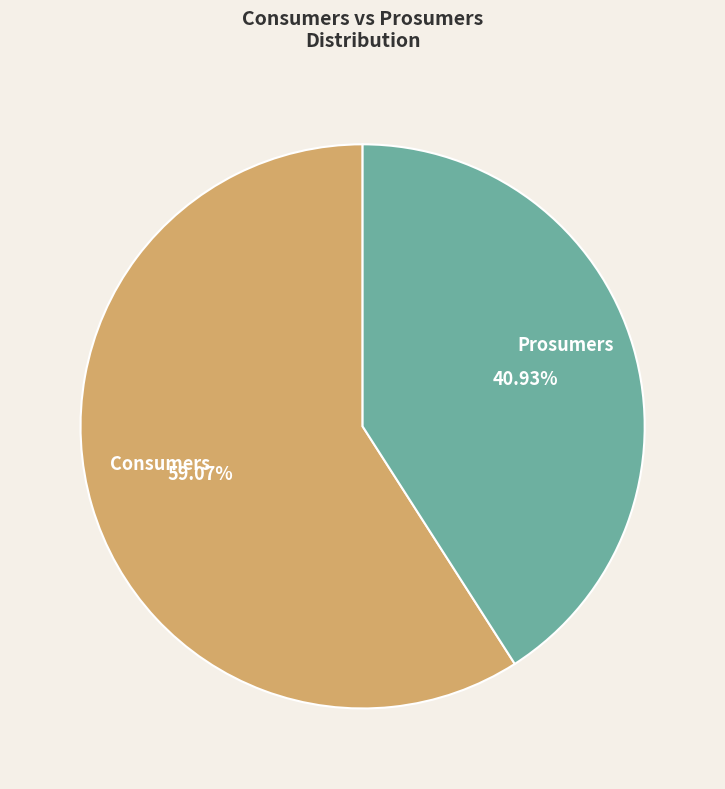

How many slices are in this pie chart?

2